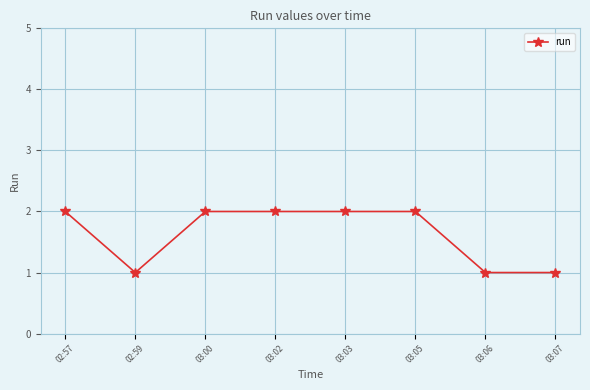

How many lines are shown in the chart?

1